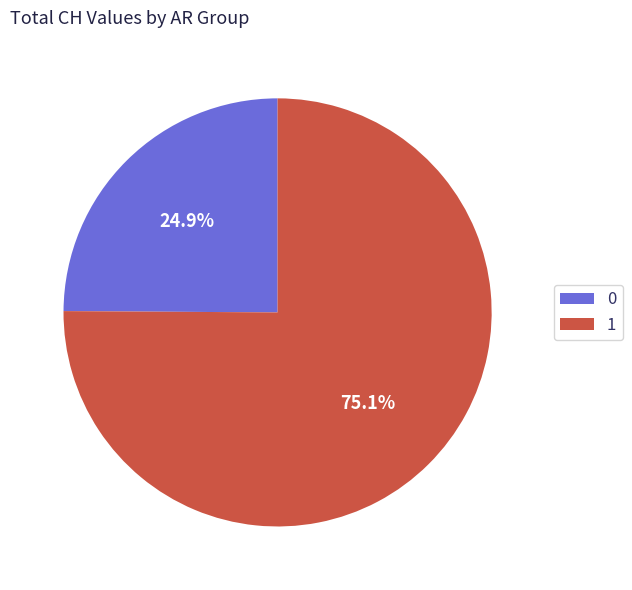

Rank the categories by value from highest to lowest.

1, 0